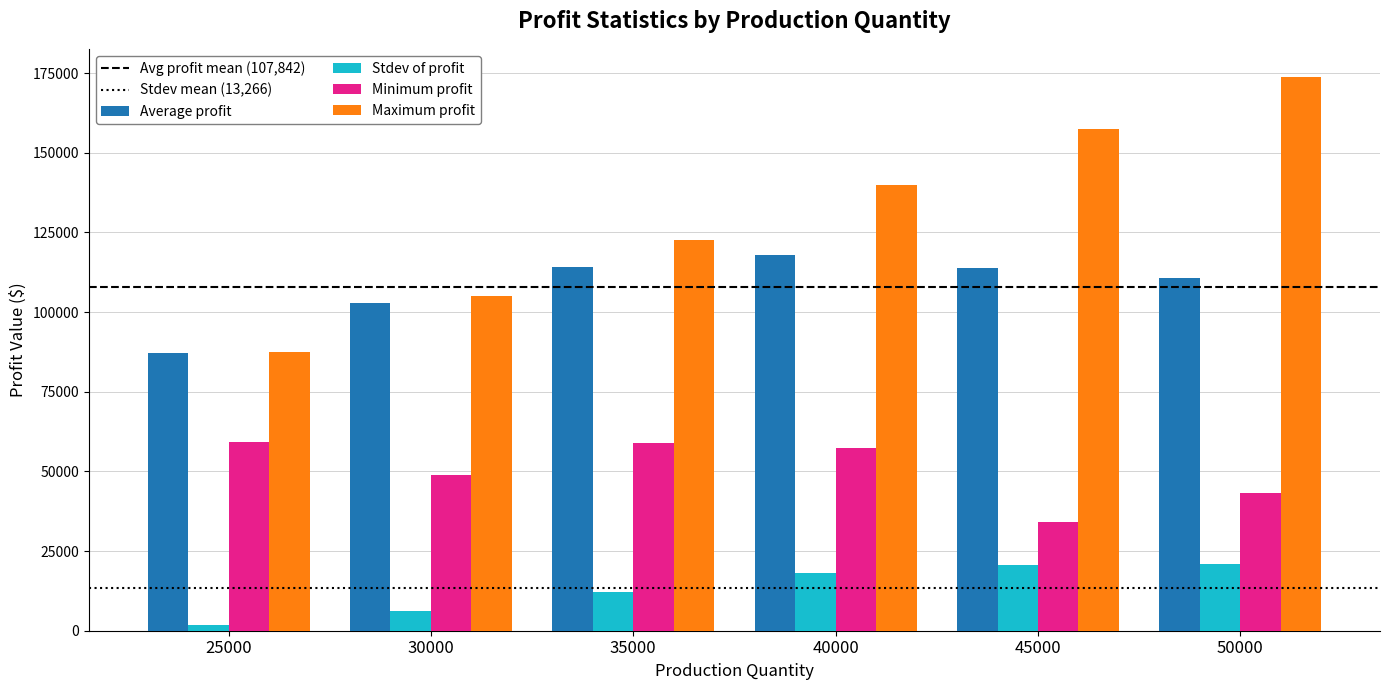

Is the value of Average profit at 40000 greater than the value of Minimum profit at 45000?

Yes